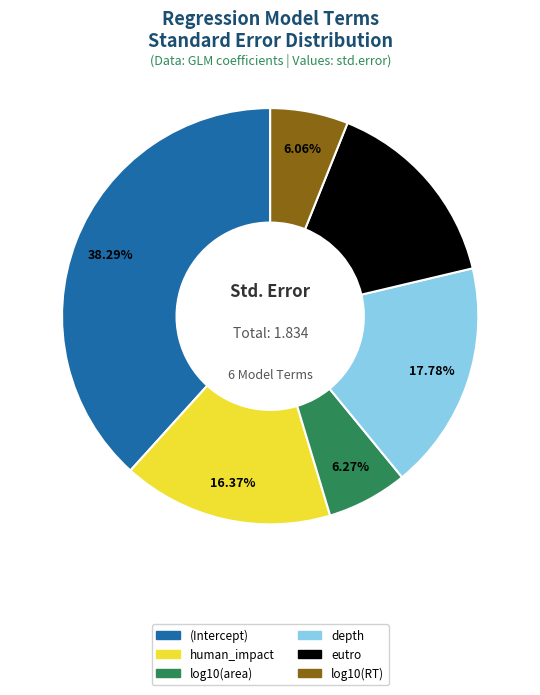

Which category has the biggest portion of the pie?

(Intercept)